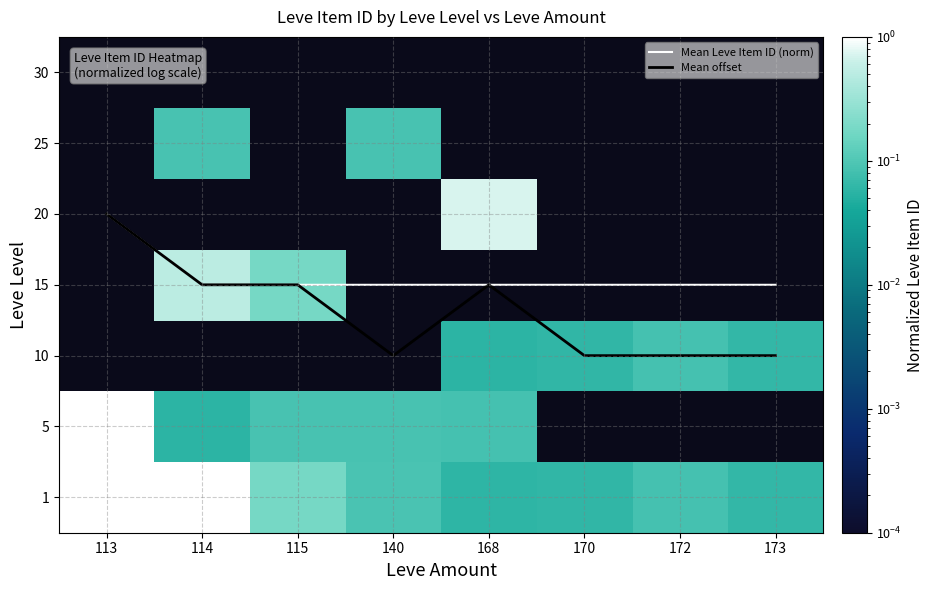

Which series has the largest total across all categories?

Mean Leve Item ID (norm)